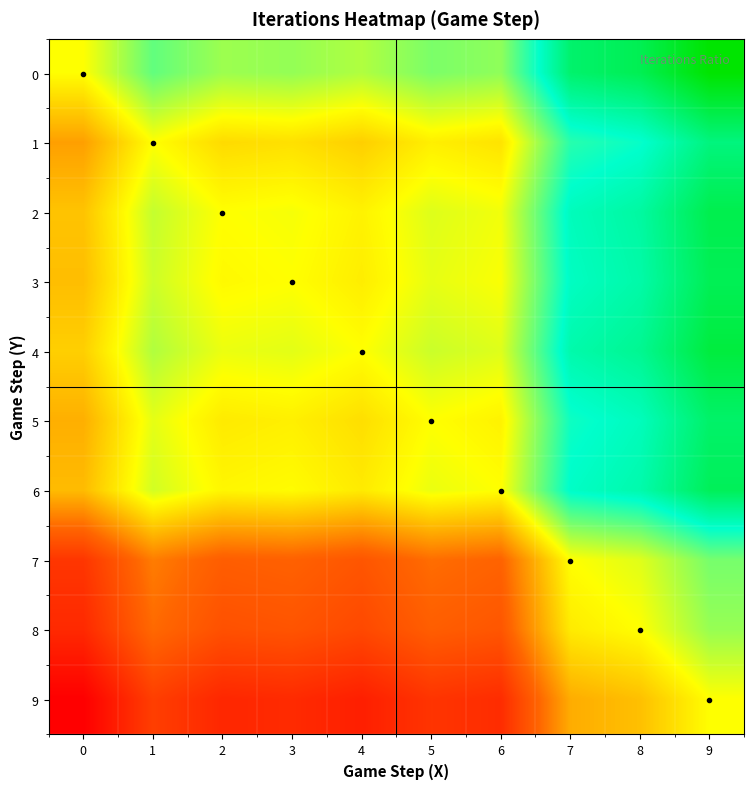

At how many categories does at least one series exceed 1?

4